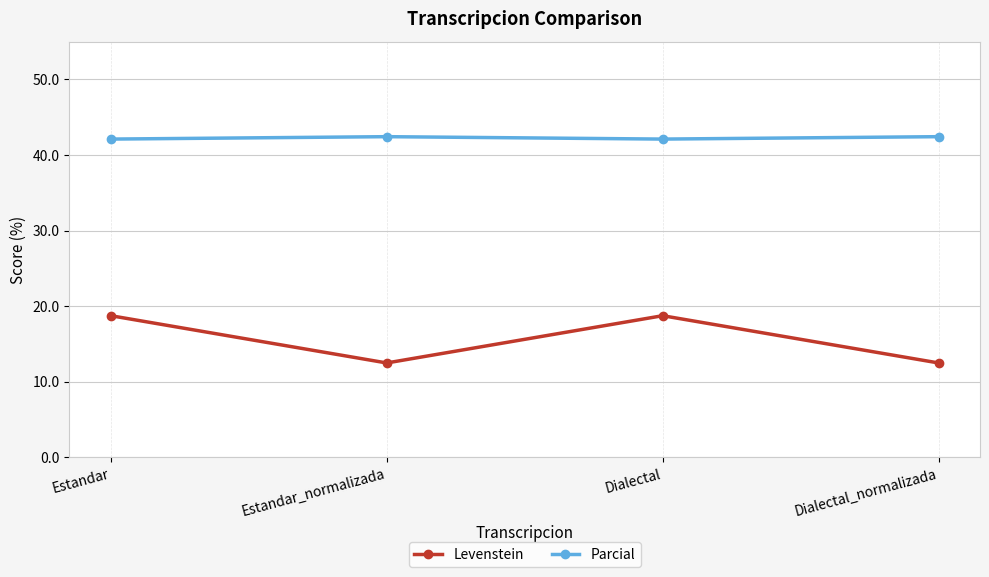

True or false: Parcial has a value of 10.5 at Dialectal_normalizada.

False